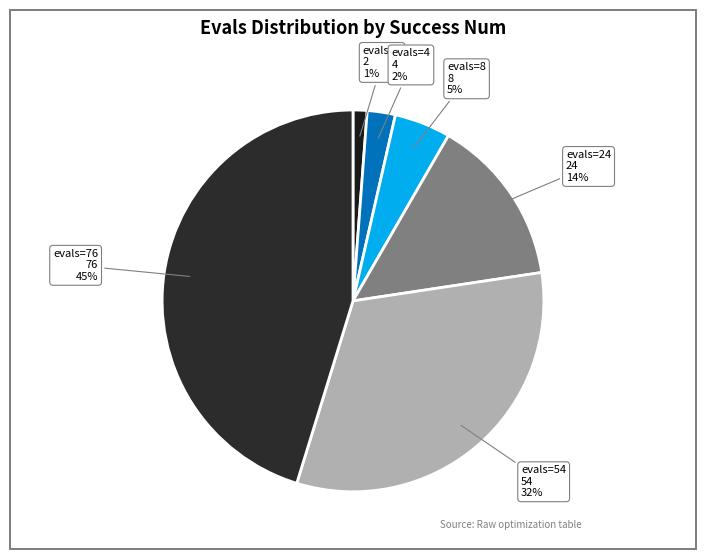

Which slice is the smallest?

evals=2